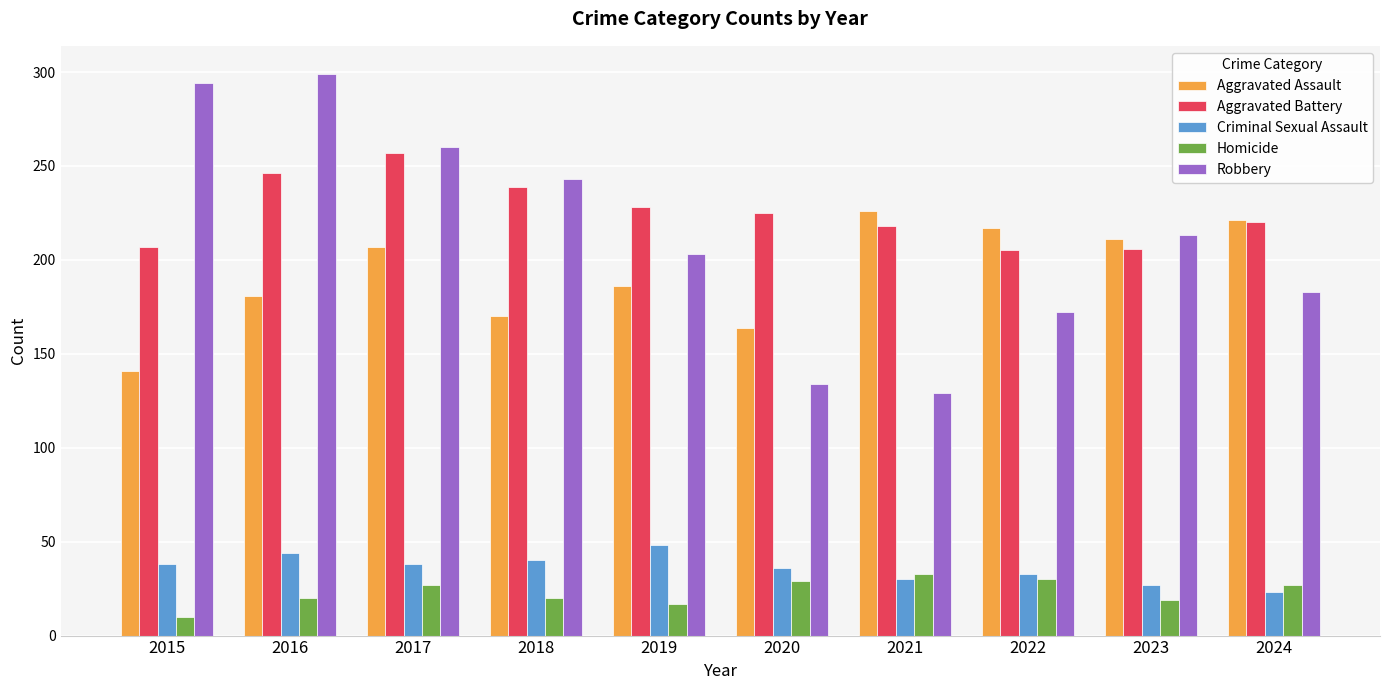

The value of Robbery at 2023 is 64. True or false?

False